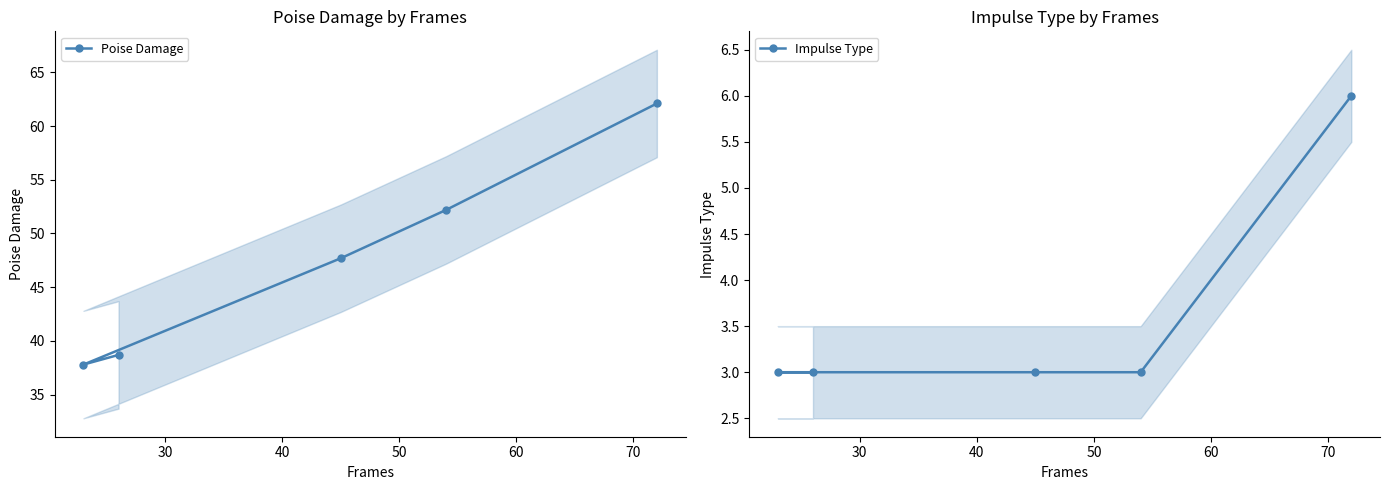

True or false: Impulse Type and Poise Damage cross at least once.

False